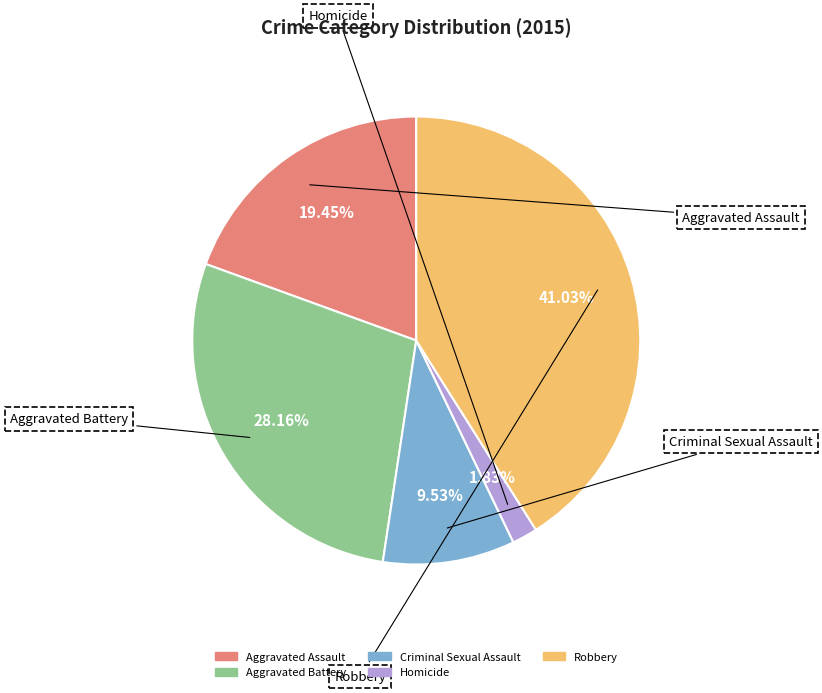

How many segments does this pie chart have?

5